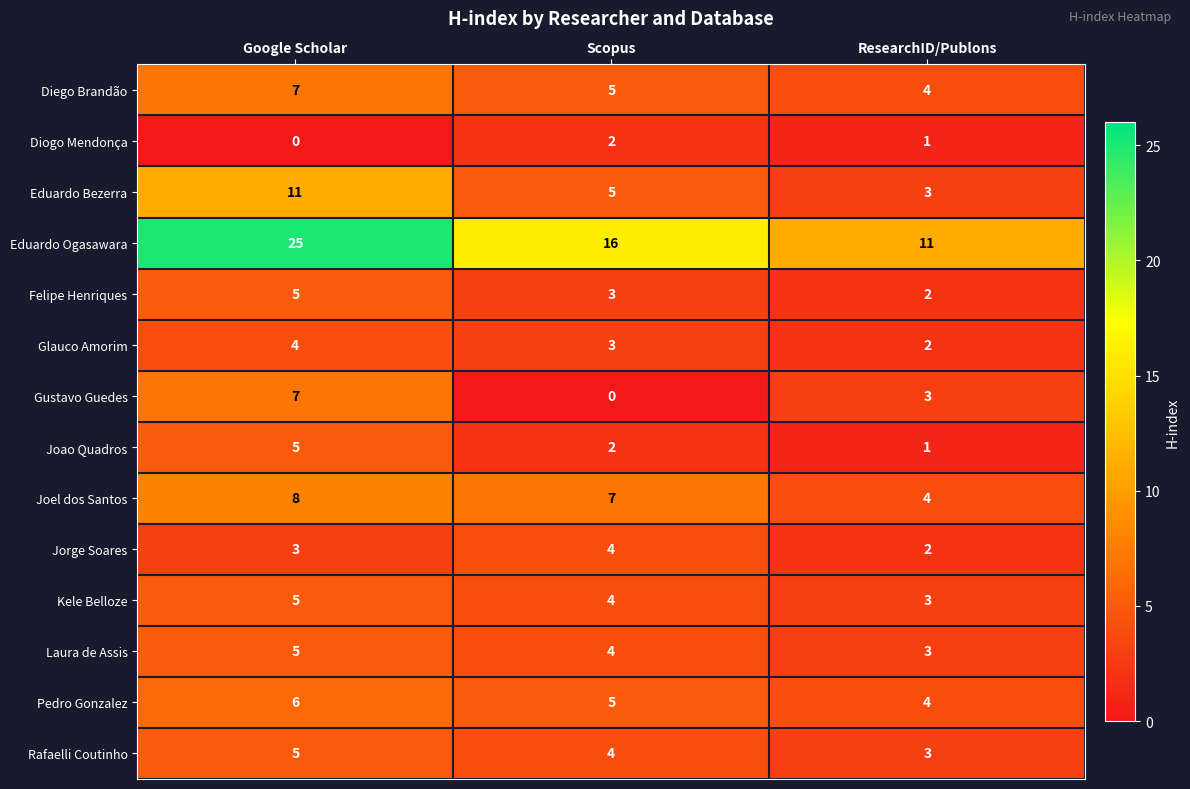

Rank the categories by Laura de Assis value from highest to lowest.

Google Scholar, Scopus, ResearchID/Publons